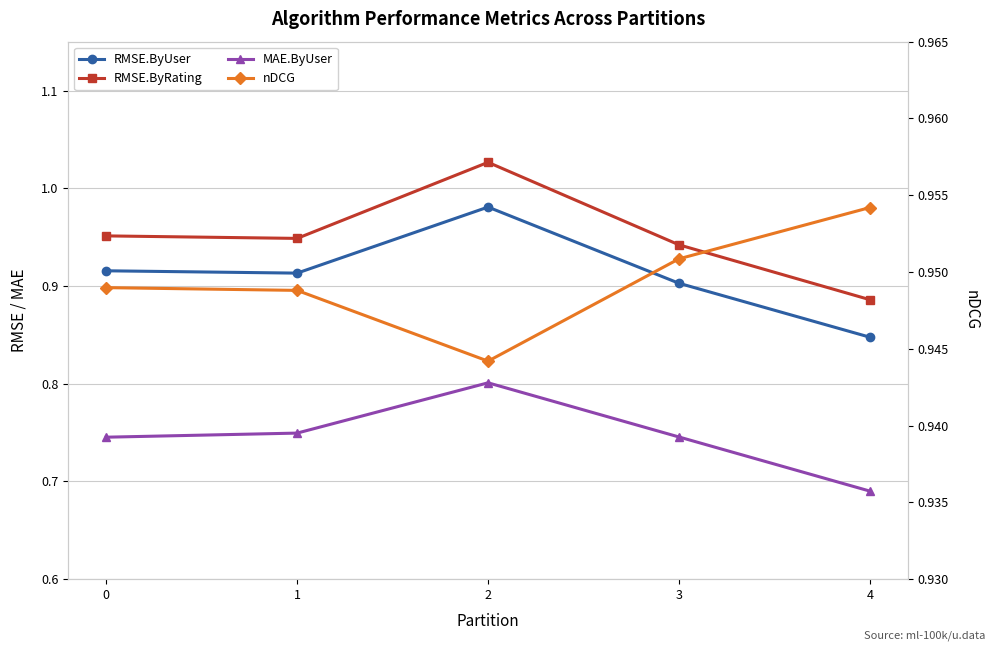

Where is RMSE.ByUser nearest to the value 0?

4